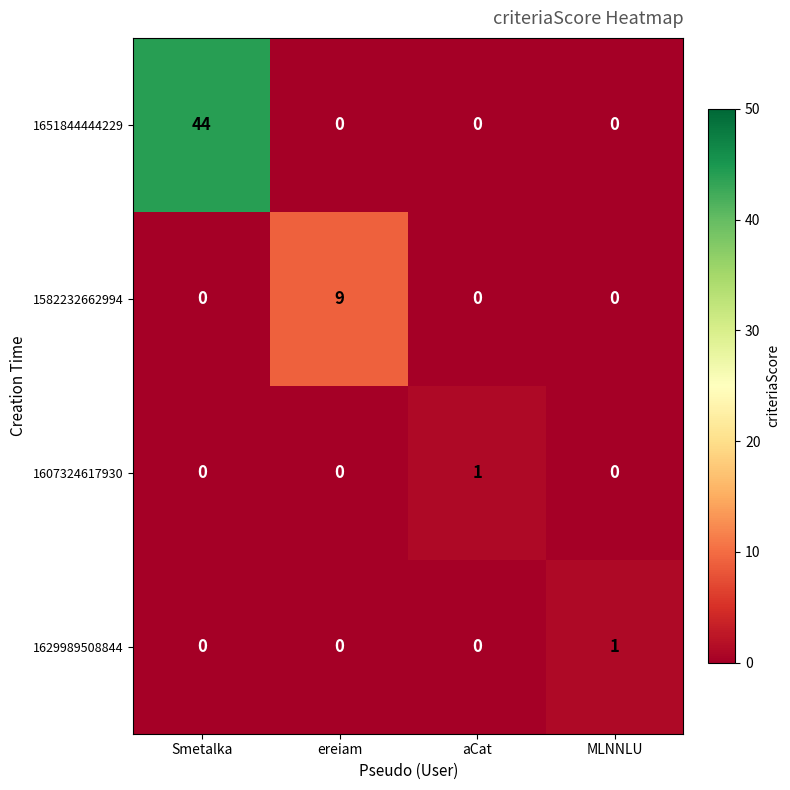

What is the spread (max minus min) of values at ereiam?

9